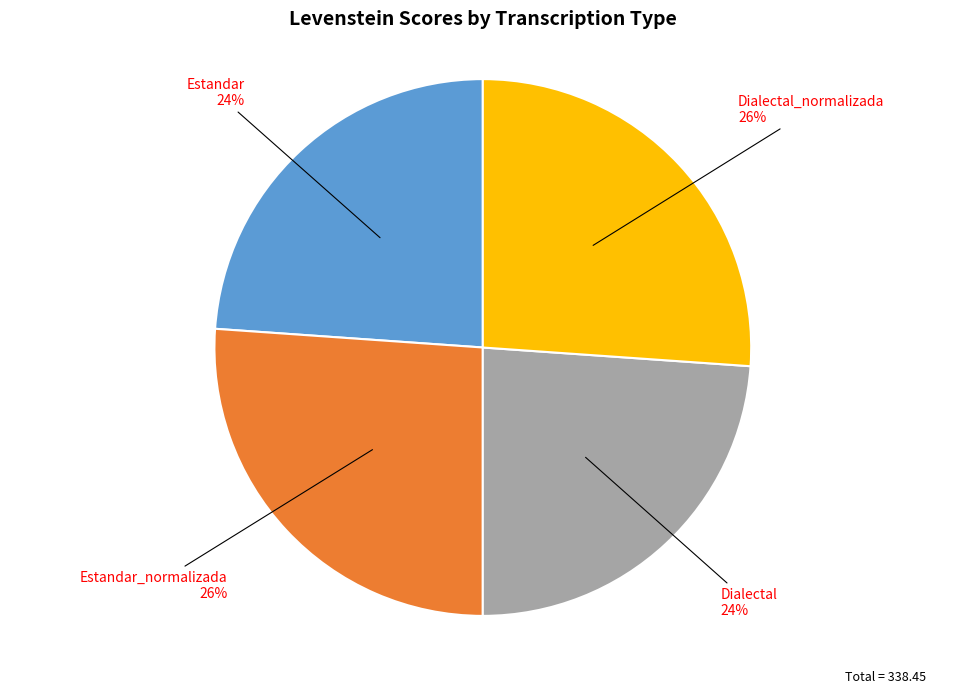

To the nearest percent, what is the combined percentage of Estandar_normalizada and Dialectal?

50%